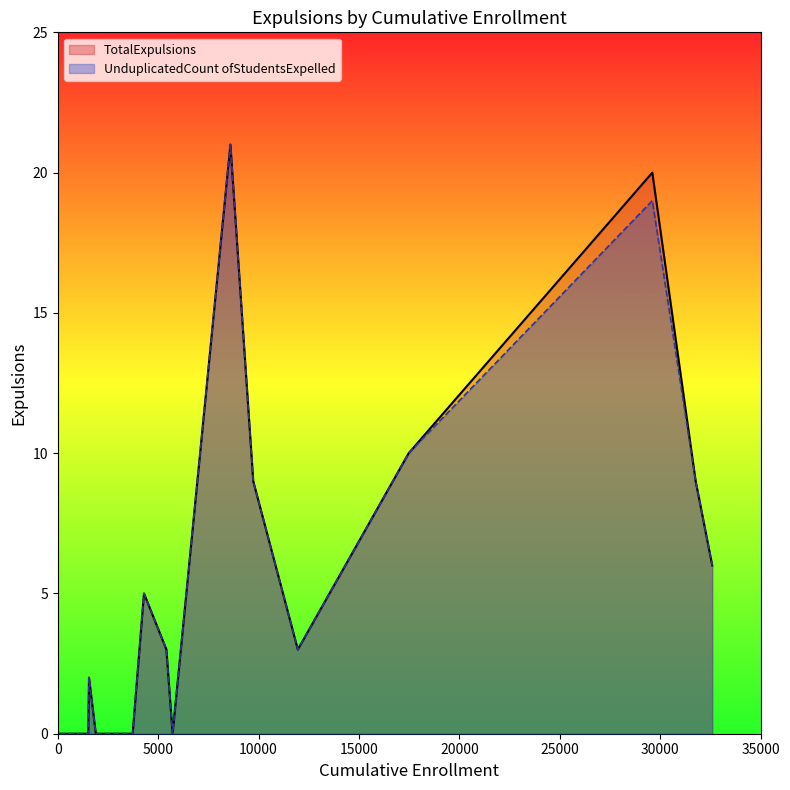

What are all the series names shown in the legend?

TotalExpulsions, UnduplicatedCount ofStudentsExpelled